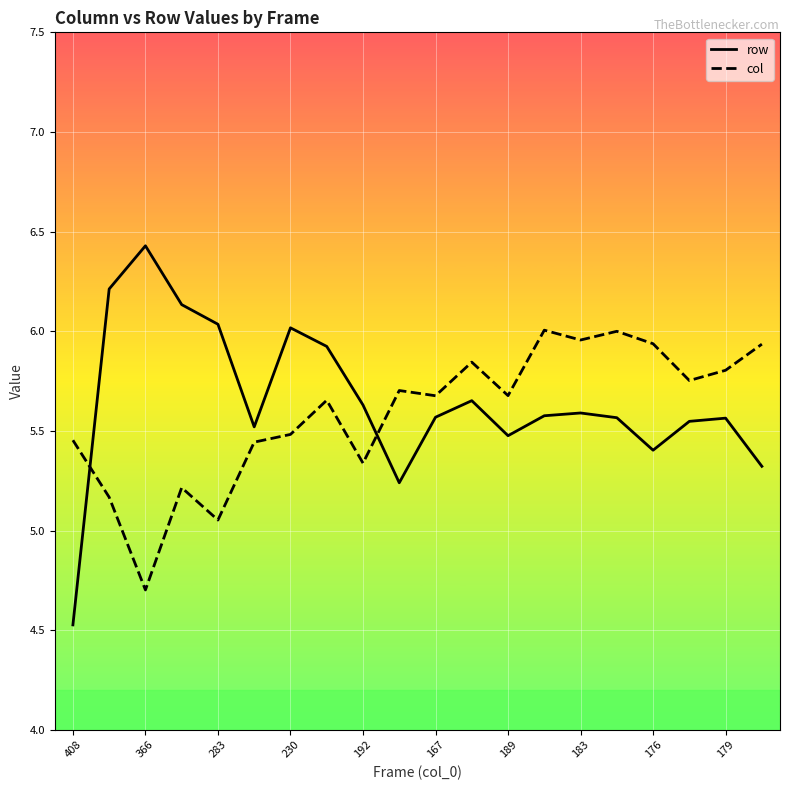

Rank the series by their maximum value, from lowest to highest.

col, row